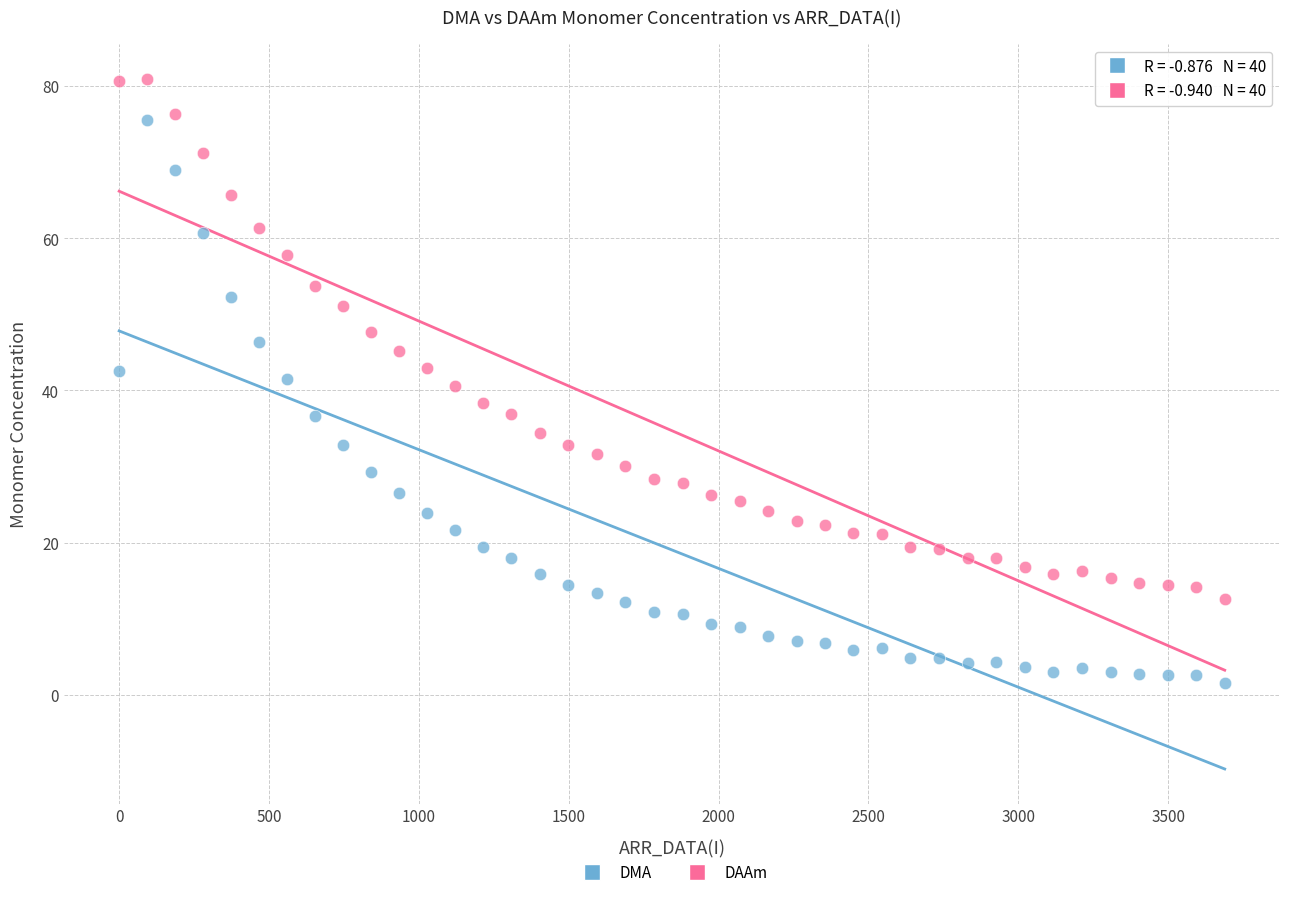

Which series has the widest spread of Y values?

DMA